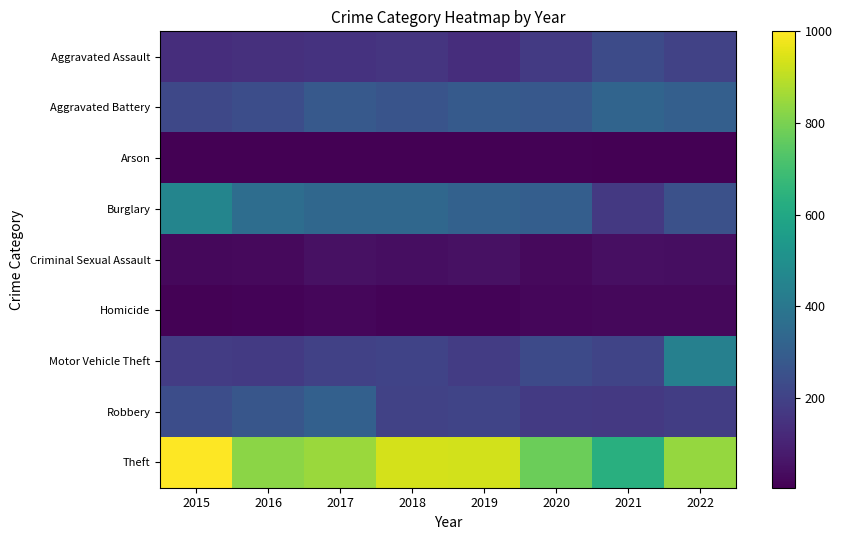

Which has a higher value, 2015 or 2016?

2016